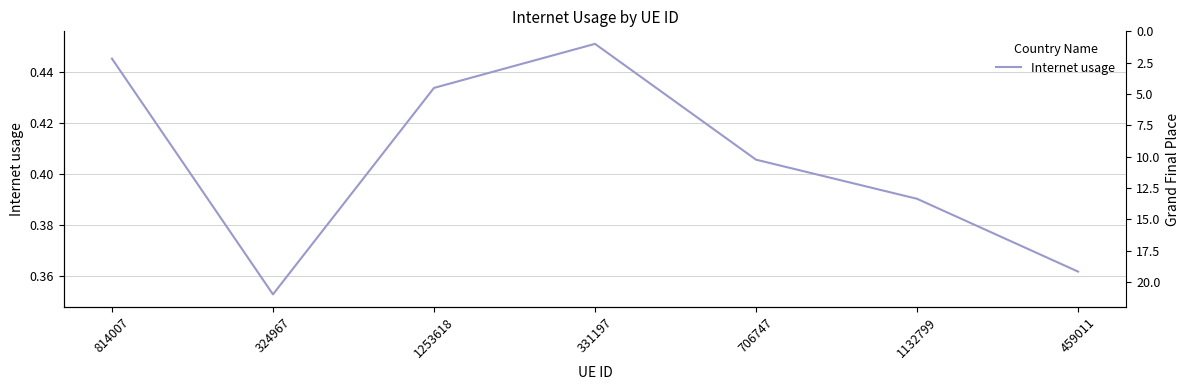

What position from the right is 814007?

7